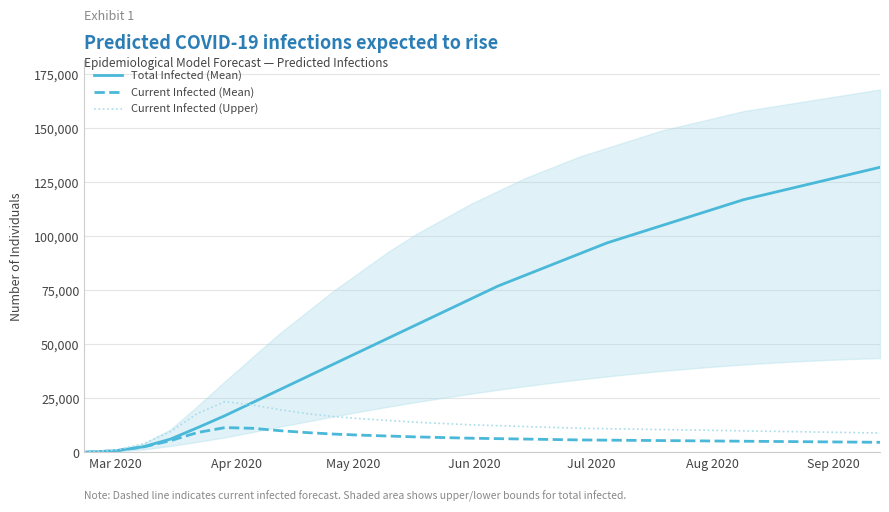

Does the chart display data point markers on the line(s)?

No